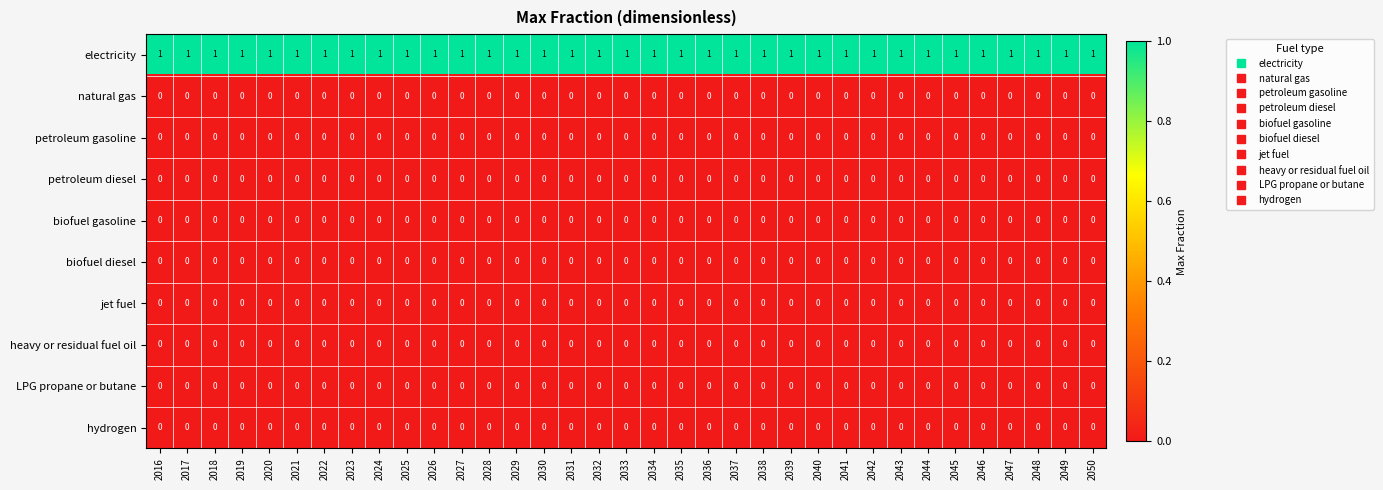

What is the total value across all series at 2026?

1